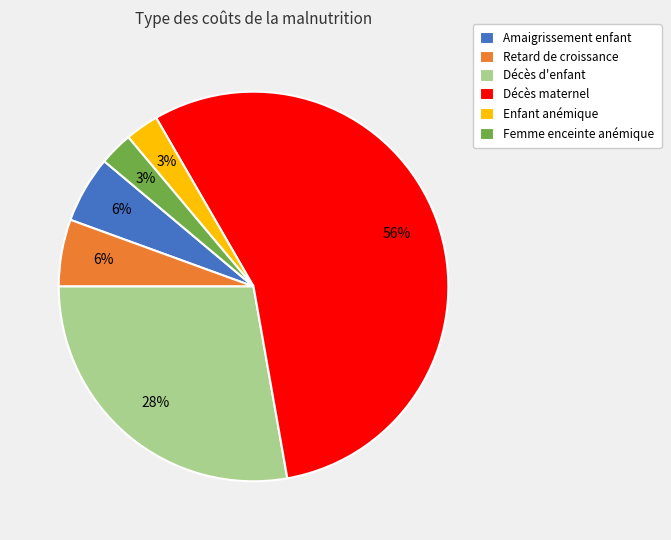

Is the sum of Décès maternel and Décès d'enfant greater than half?

Yes